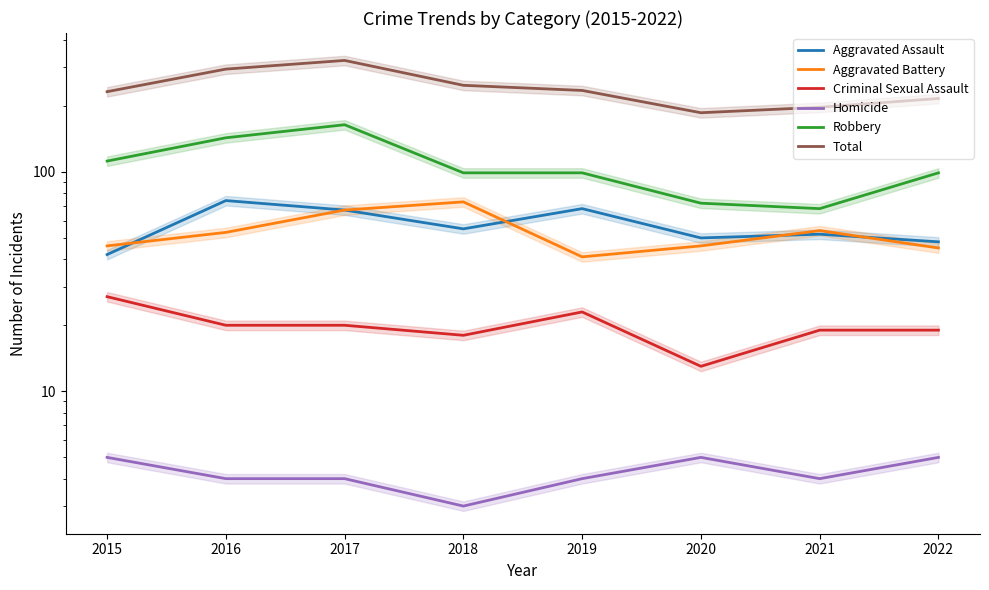

Which series has the largest range (max minus min)?

Total